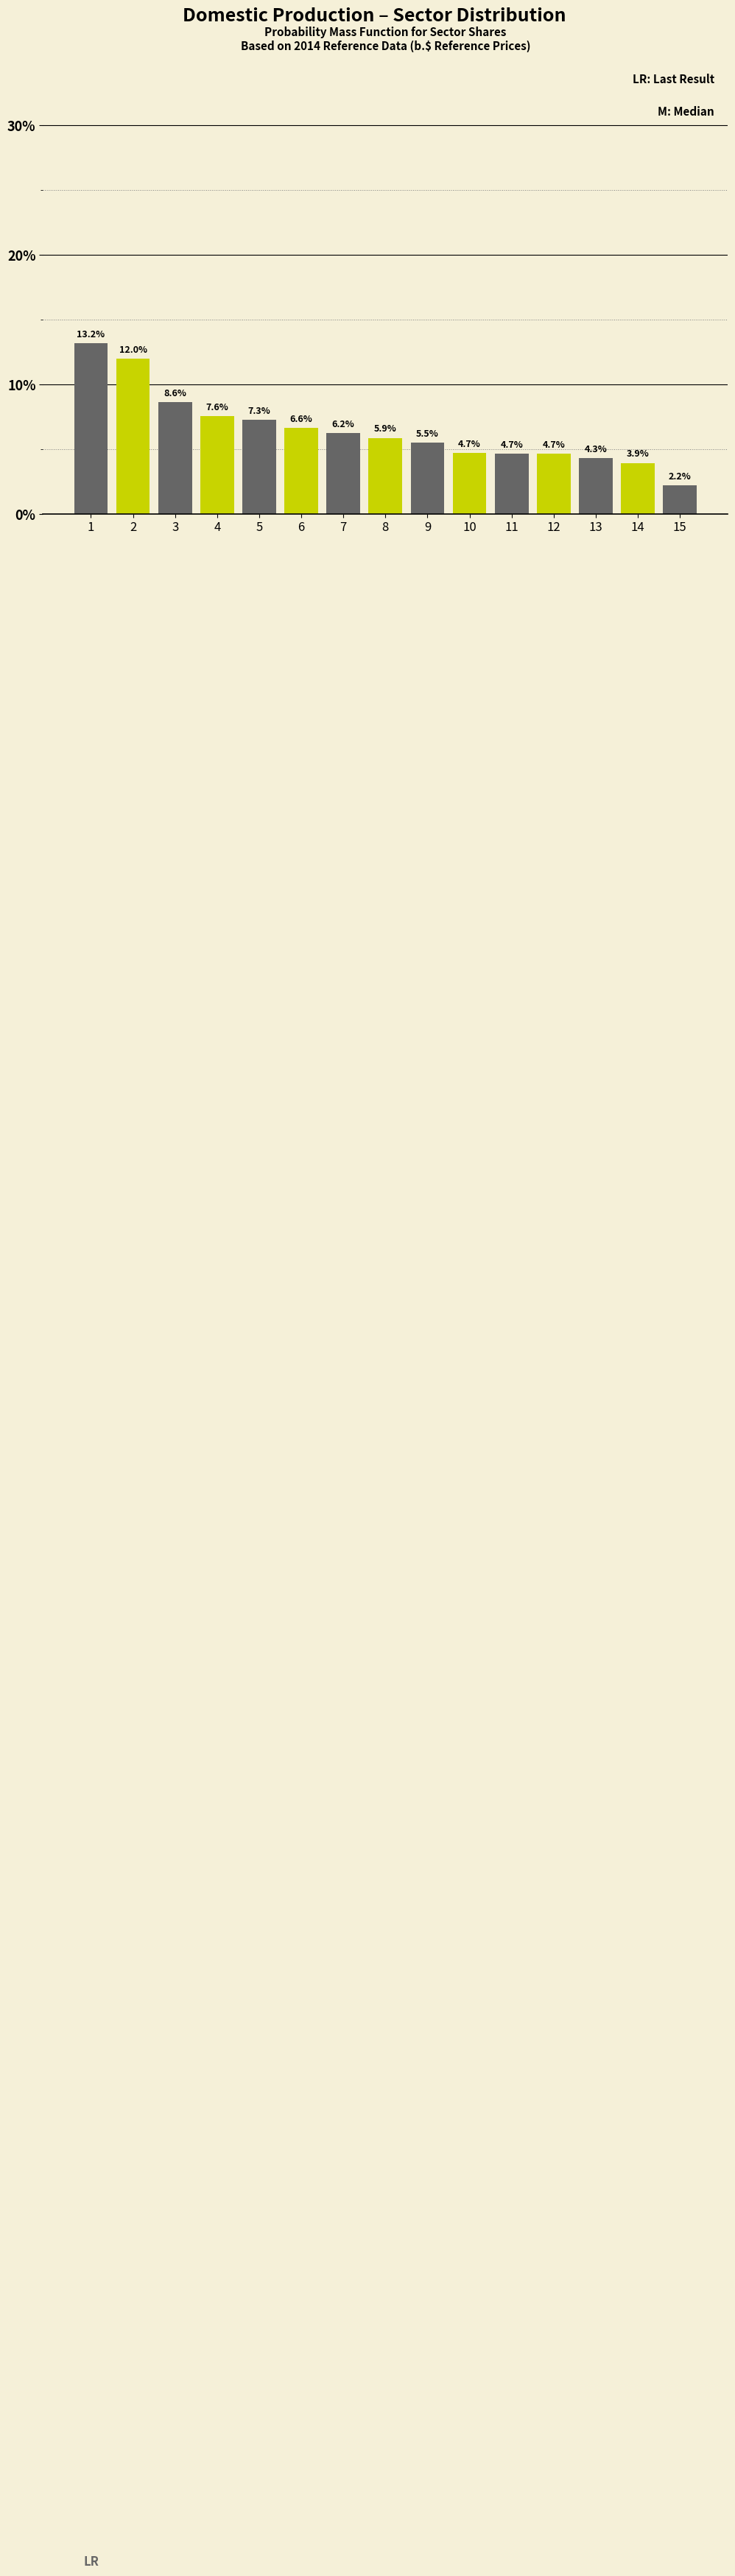

Reading left to right, list all the values displayed in this chart.

13.2	12.0	8.6	7.6	7.3	6.6	6.2	5.9	5.5	4.7	4.7	4.7	4.3	3.9	2.2